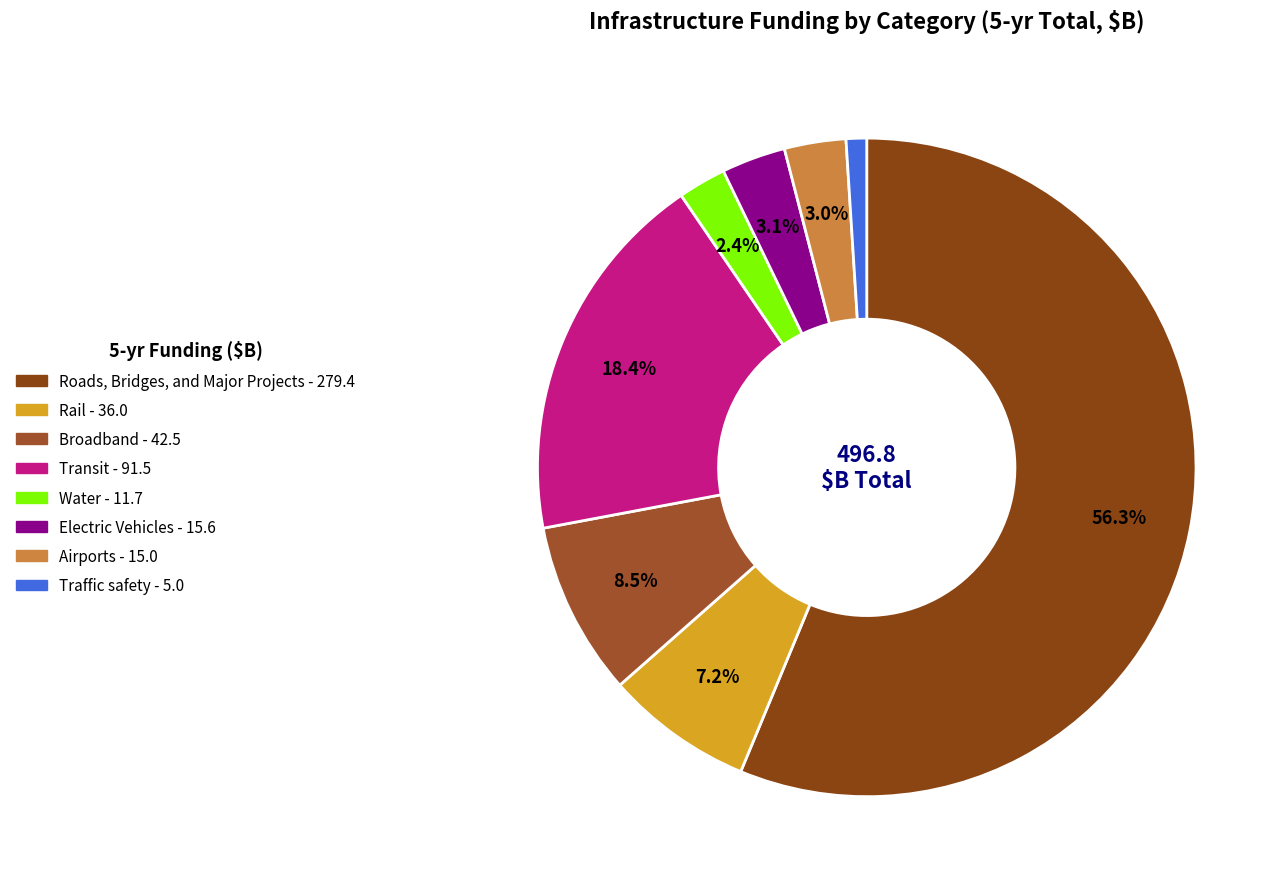

Does Roads, Bridges, and Major Projects represent more than half of the total?

Yes